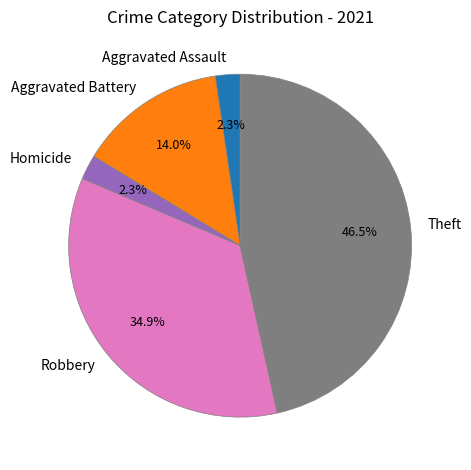

True or false: Aggravated Assault accounts for 2% of the total.

True